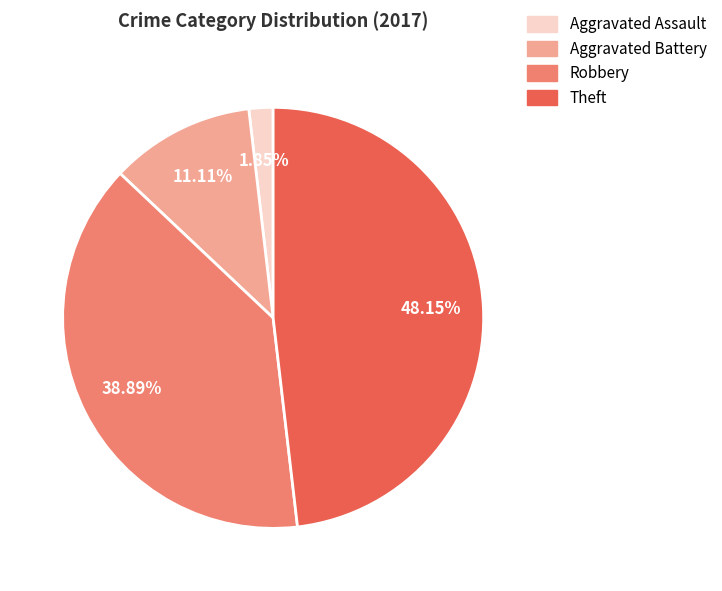

What is the smallest slice in the pie chart?

Aggravated Assault